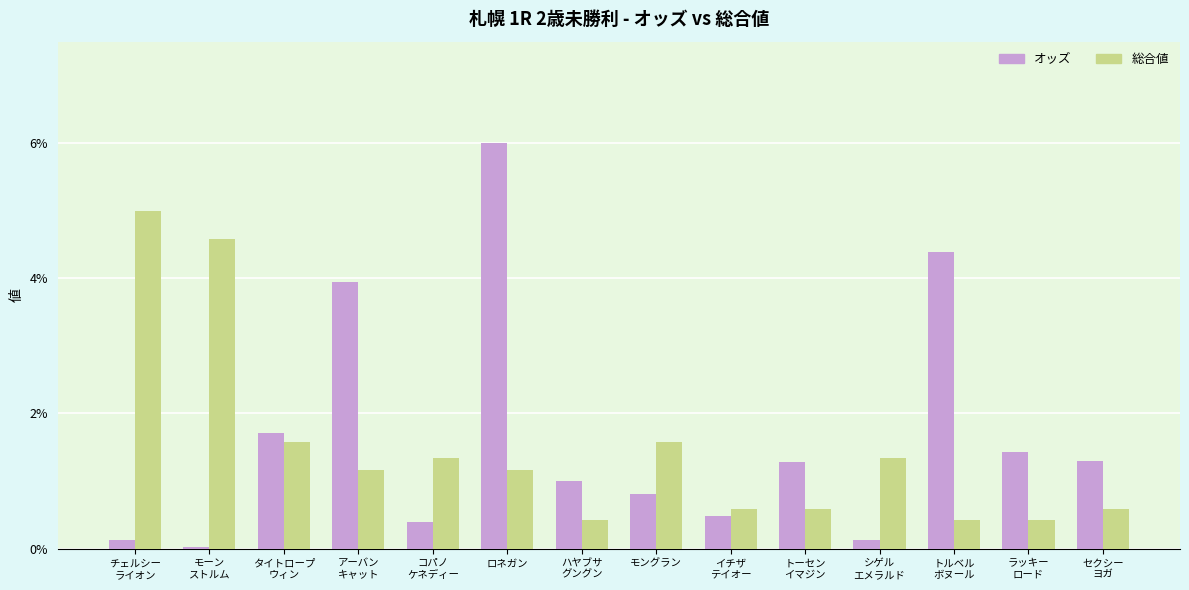

How many categories are shown in the chart?

14